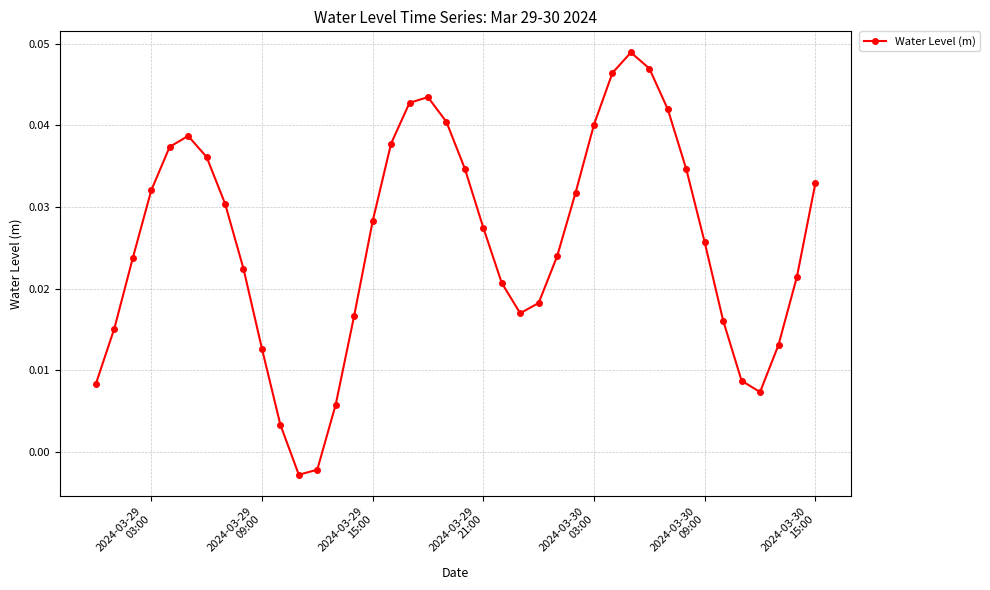

How many interior local peaks (higher than both neighbors) does the data have?

3